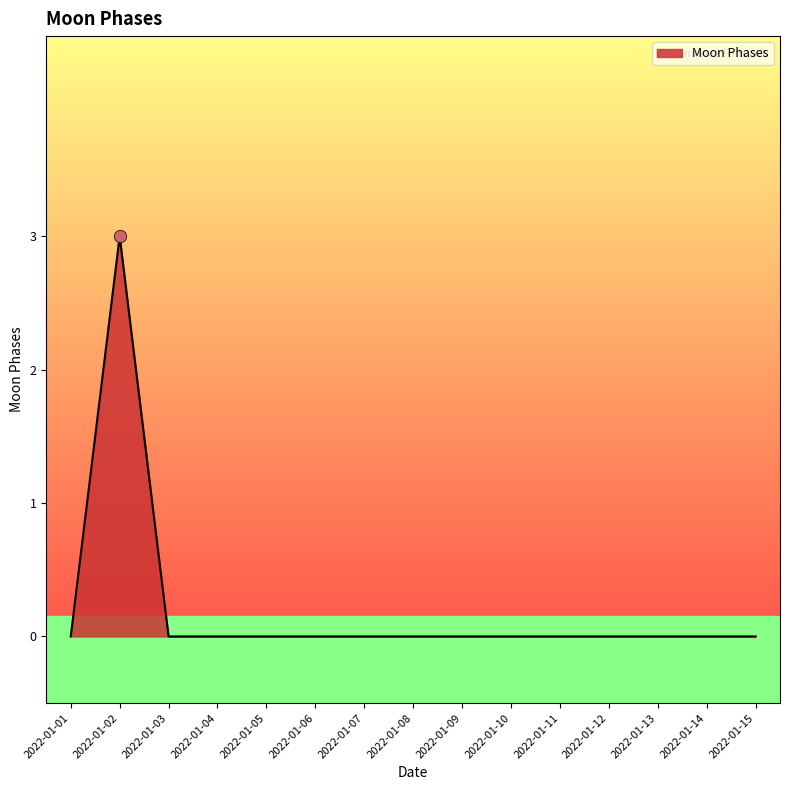

What is the change in value from 2022-01-02 to 2022-01-09?

-3